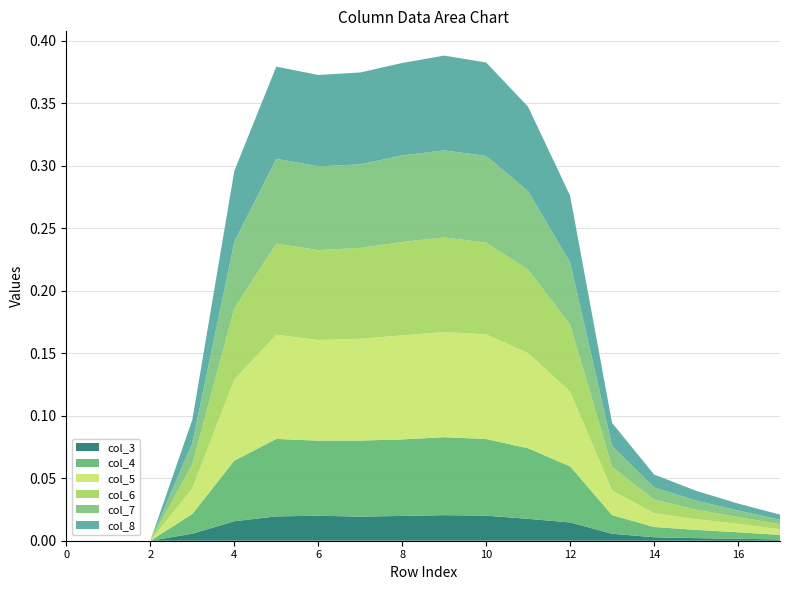

Reading left to right, list all the values displayed in this chart.

col_3: 0.0	0.0	0.0	0.0	0.0	0.0	0.0	0.0	0.0	0.0	0.0	0.0	0.0	0.0	0.0	0.0	0.0	0.0
col_4: 0.0	0.0	0.0	0.0	0.0	0.1	0.1	0.1	0.1	0.1	0.1	0.1	0.0	0.0	0.0	0.0	0.0	0.0
col_5: 0.0	0.0	0.0	0.0	0.1	0.1	0.1	0.1	0.1	0.1	0.1	0.1	0.1	0.0	0.0	0.0	0.0	0.0
col_6: 0.0	0.0	0.0	0.0	0.1	0.1	0.1	0.1	0.1	0.1	0.1	0.1	0.1	0.0	0.0	0.0	0.0	0.0
col_7: 0.0	0.0	0.0	0.0	0.1	0.1	0.1	0.1	0.1	0.1	0.1	0.1	0.0	0.0	0.0	0.0	0.0	0.0
col_8: 0.0	0.0	0.0	0.0	0.1	0.1	0.1	0.1	0.1	0.1	0.1	0.1	0.1	0.0	0.0	0.0	0.0	0.0